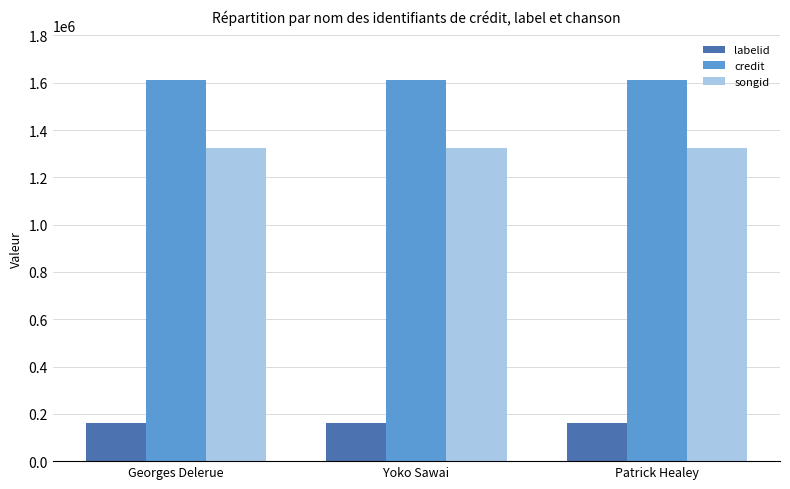

Read the songid value at Yoko Sawai.

1322840